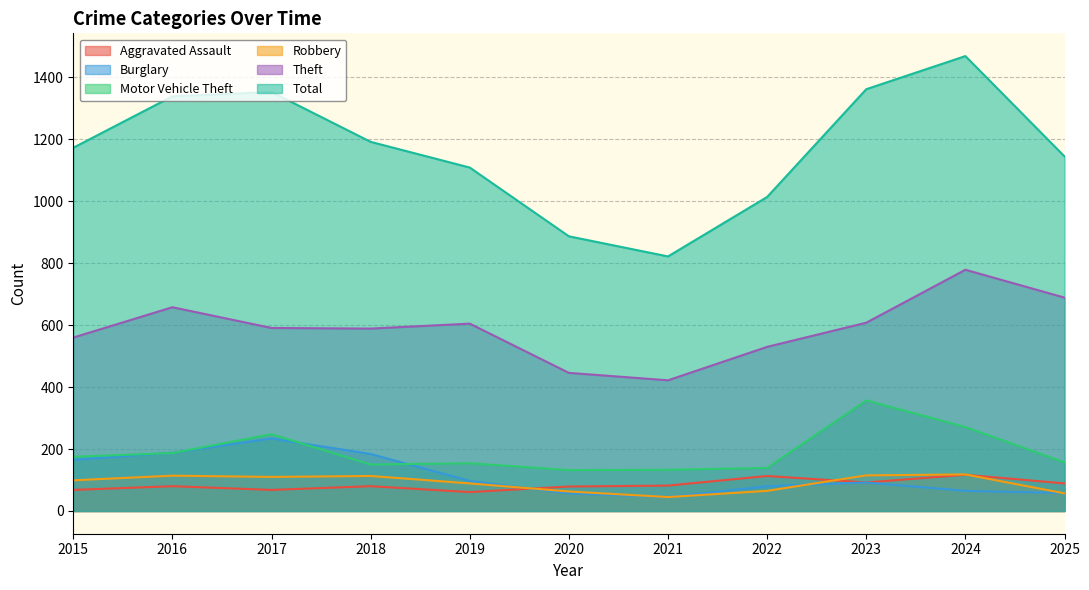

Where does the Theft series first go above 591?

2016